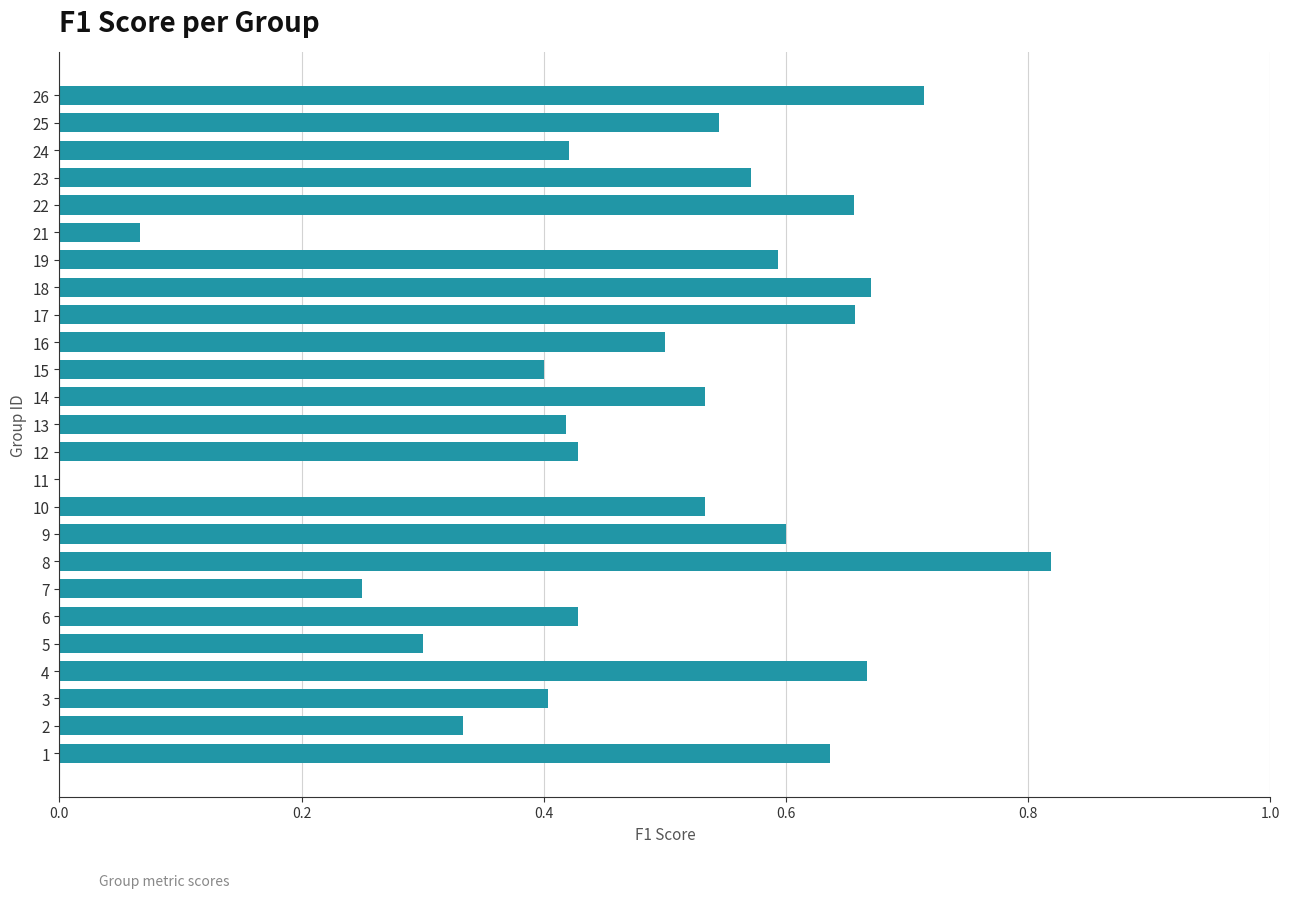

What is the change in value from 8 to 21?

-0.8